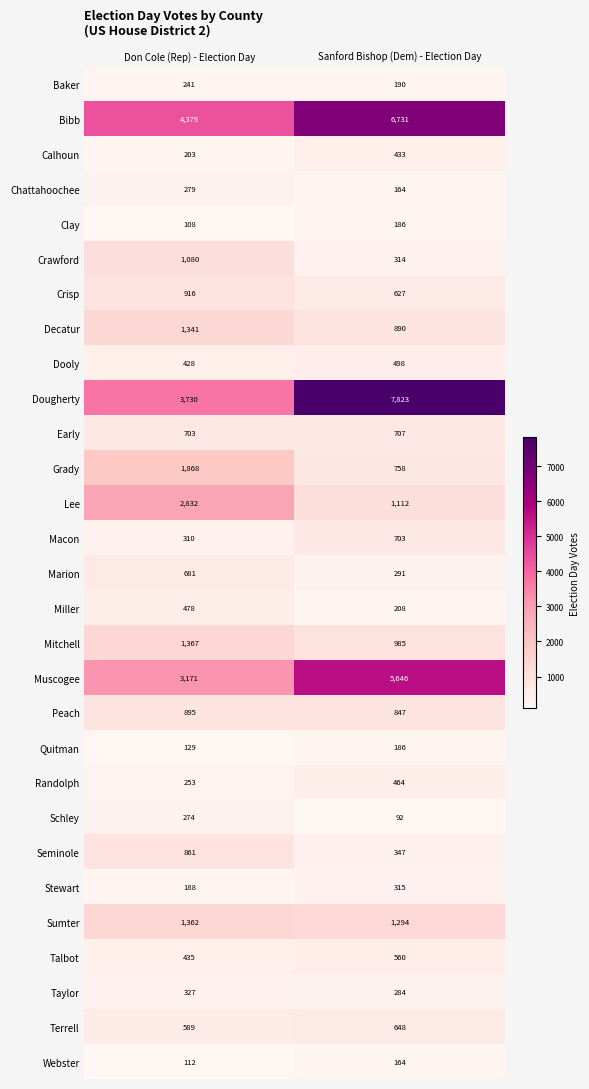

The value of Miller at Don Cole (Rep) - Election Day is 478. True or false?

True